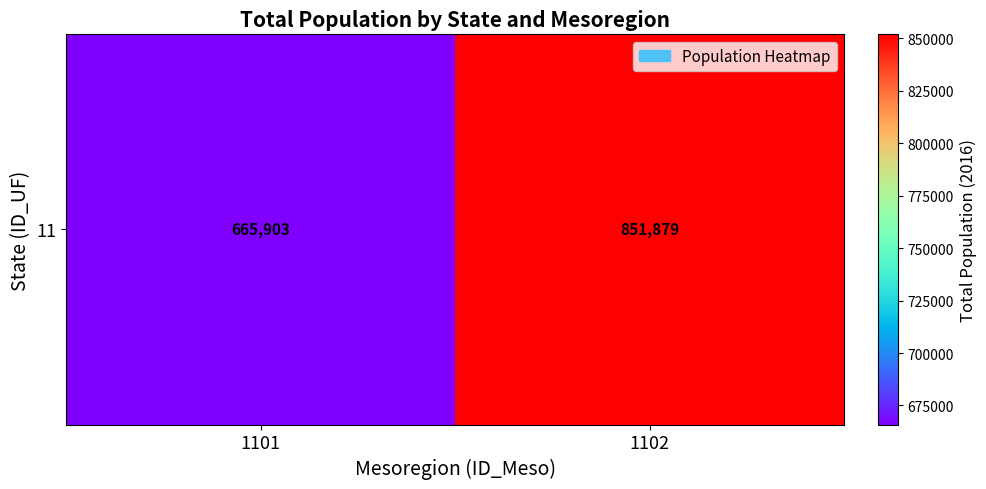

Is it true that the value at 1102 is 1136739?

False